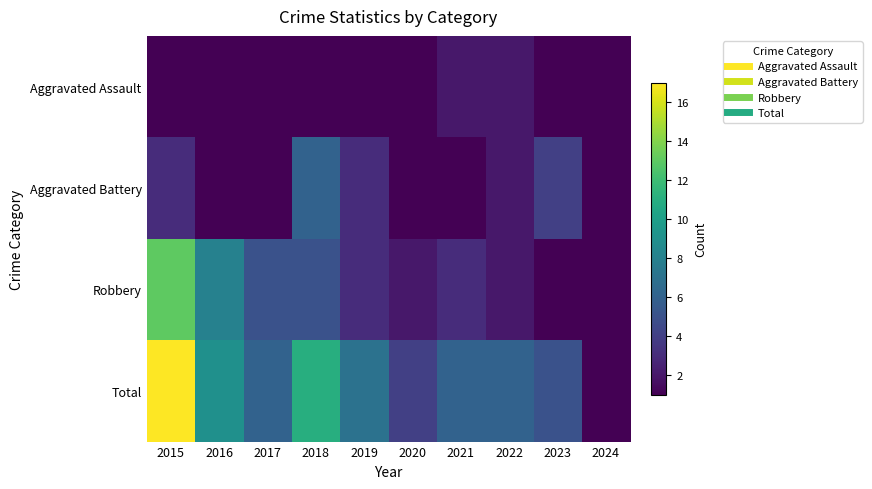

Reading left to right, transcribe all the data shown in this chart.

Aggravated Assault: 2015=1	2016=1	2017=0	2018=0	2019=1	2020=1	2021=2	2022=2	2023=1	2024=0
Aggravated Battery: 2015=3	2016=0	2017=1	2018=6	2019=3	2020=1	2021=1	2022=2	2023=4	2024=0
Robbery: 2015=13	2016=8	2017=5	2018=5	2019=3	2020=2	2021=3	2022=2	2023=0	2024=1
Total: 2015=17	2016=9	2017=6	2018=11	2019=7	2020=4	2021=6	2022=6	2023=5	2024=1